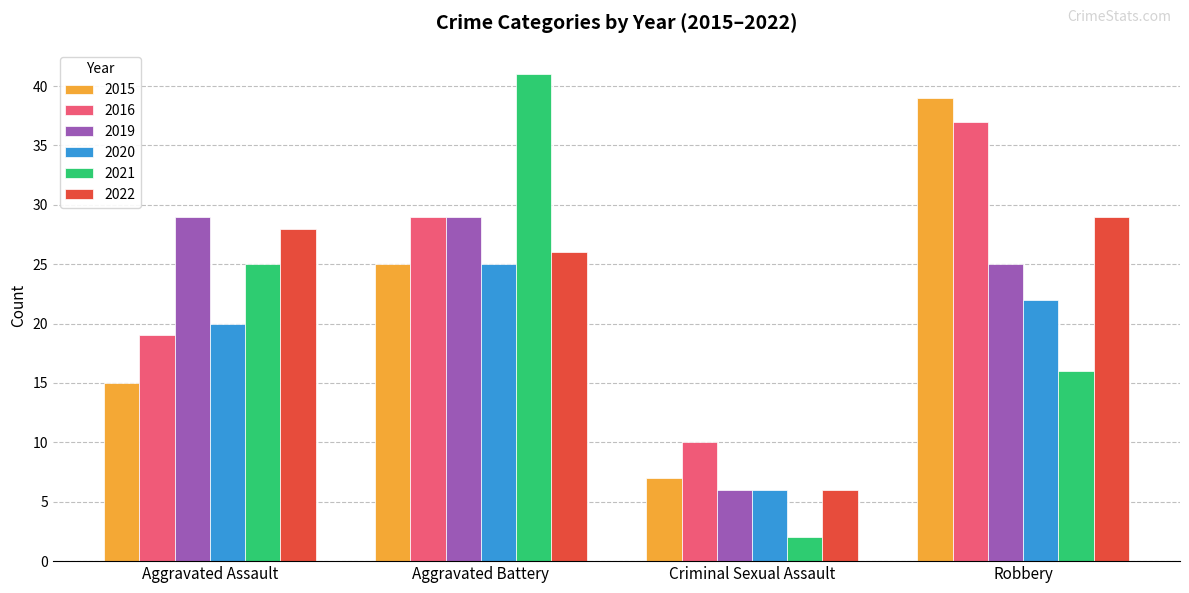

What is the value of the 2015 bar at the 2nd from the left?

25